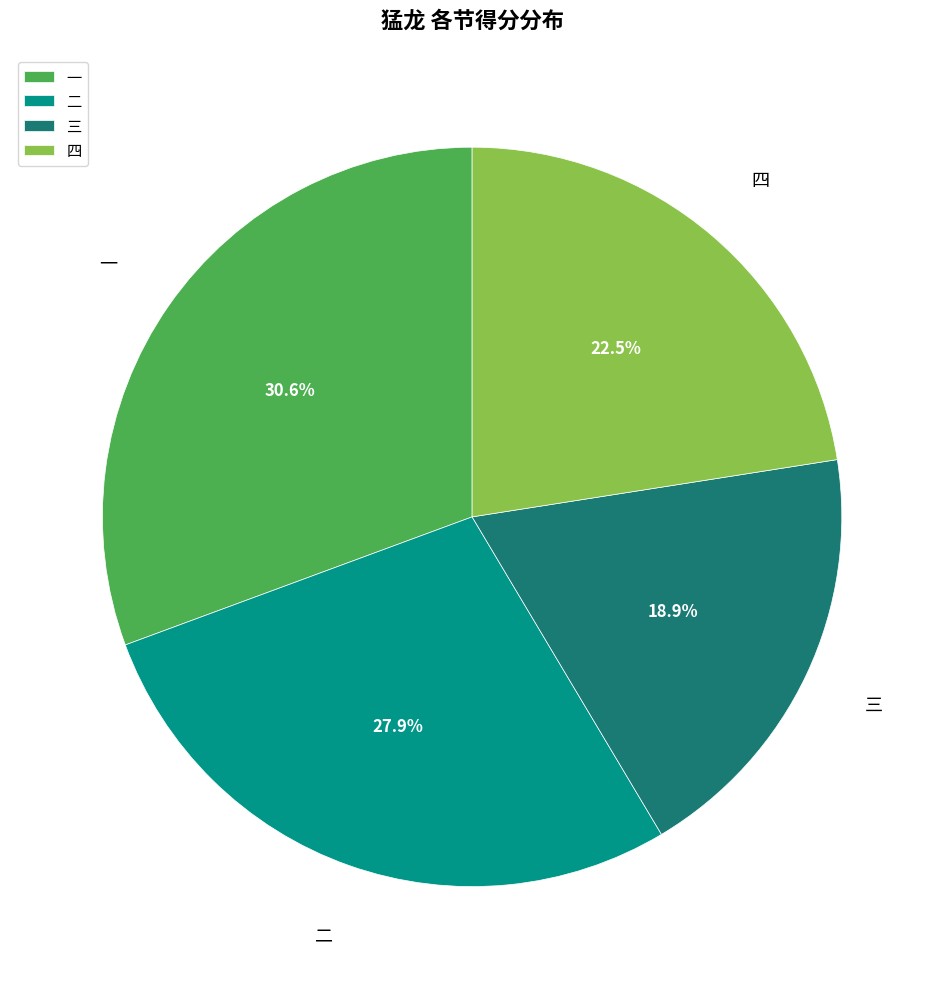

What percentage is the 二 slice, to the nearest percent?

28%